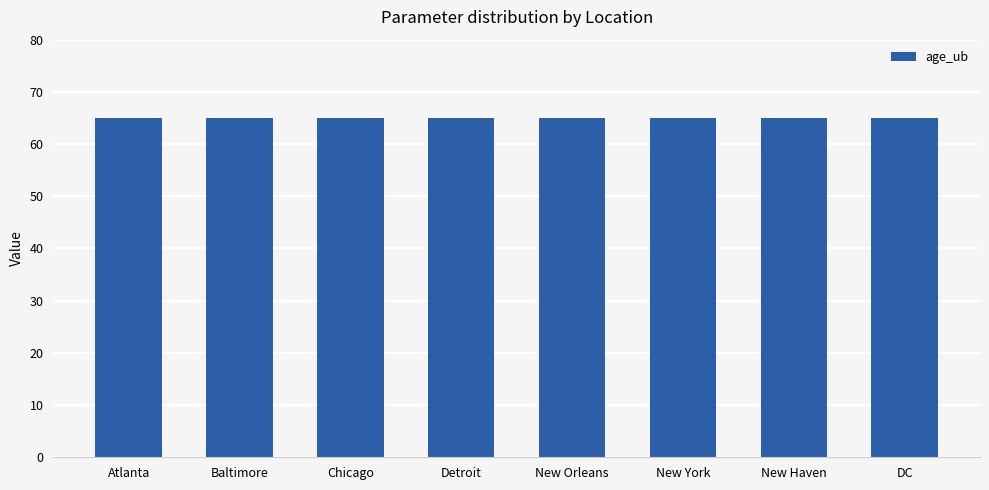

At which label does age_ub reach its minimum?

Atlanta